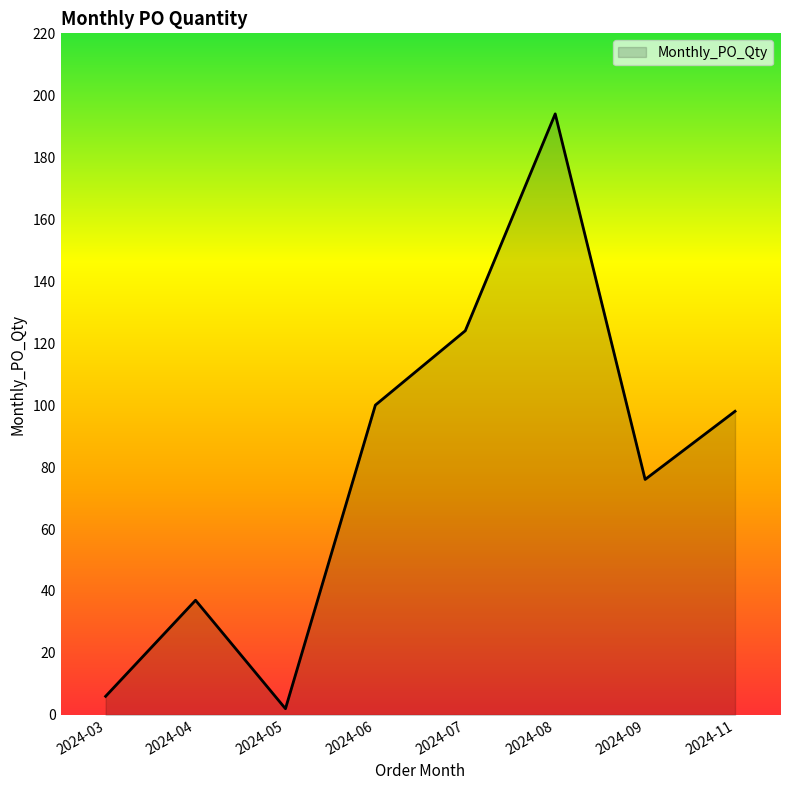

Where is the first local minimum?

2024-05